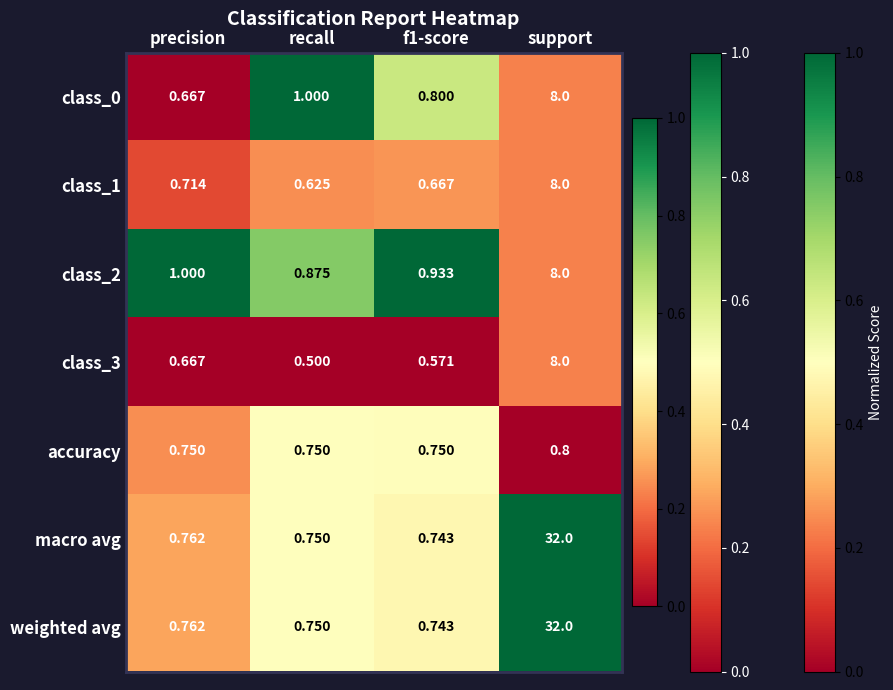

Between precision and recall, which series saw the biggest shift?

class_0